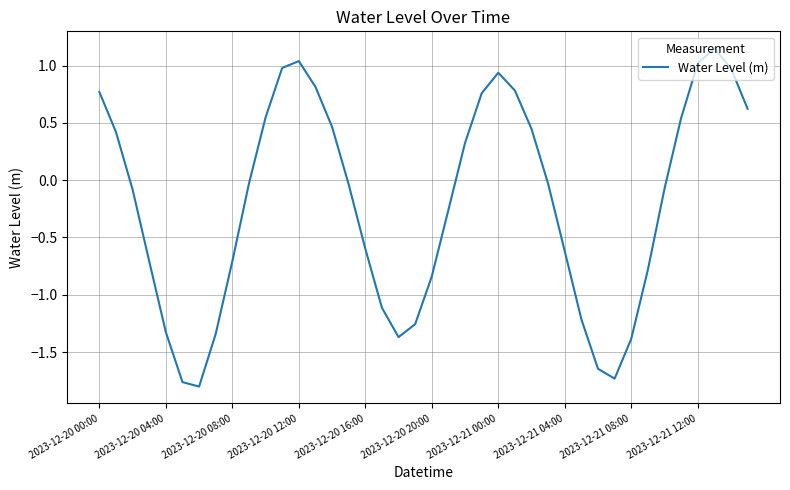

The chart shows a value of 0.8 at 2023-12-20 00:00. True or false?

True